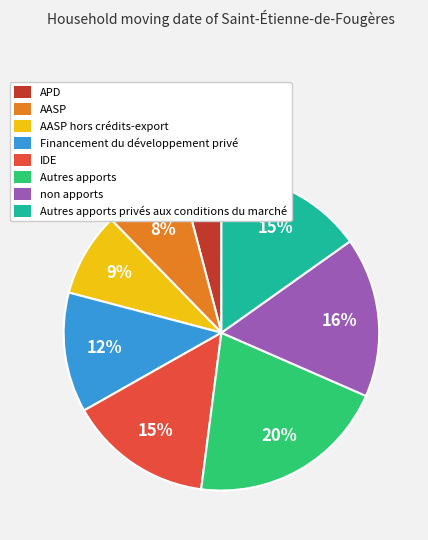

True or false: AASP accounts for 8% of the total.

True